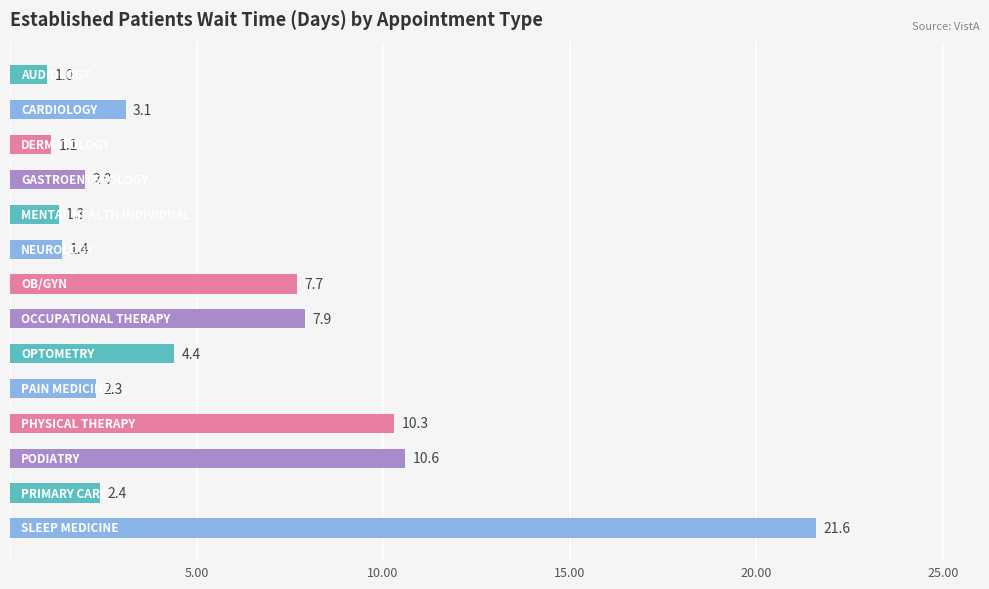

What is the sum of all values?

77.1